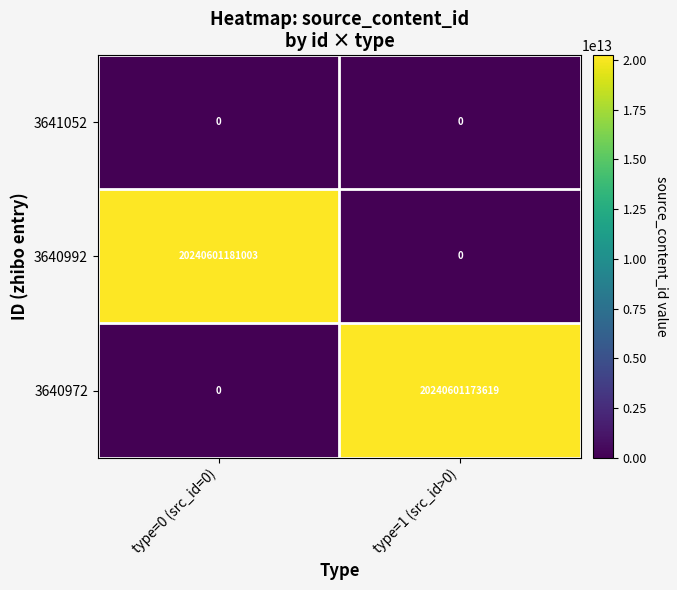

What is the difference between the highest and lowest values at type=0 (src_id=0)?

20240601181003